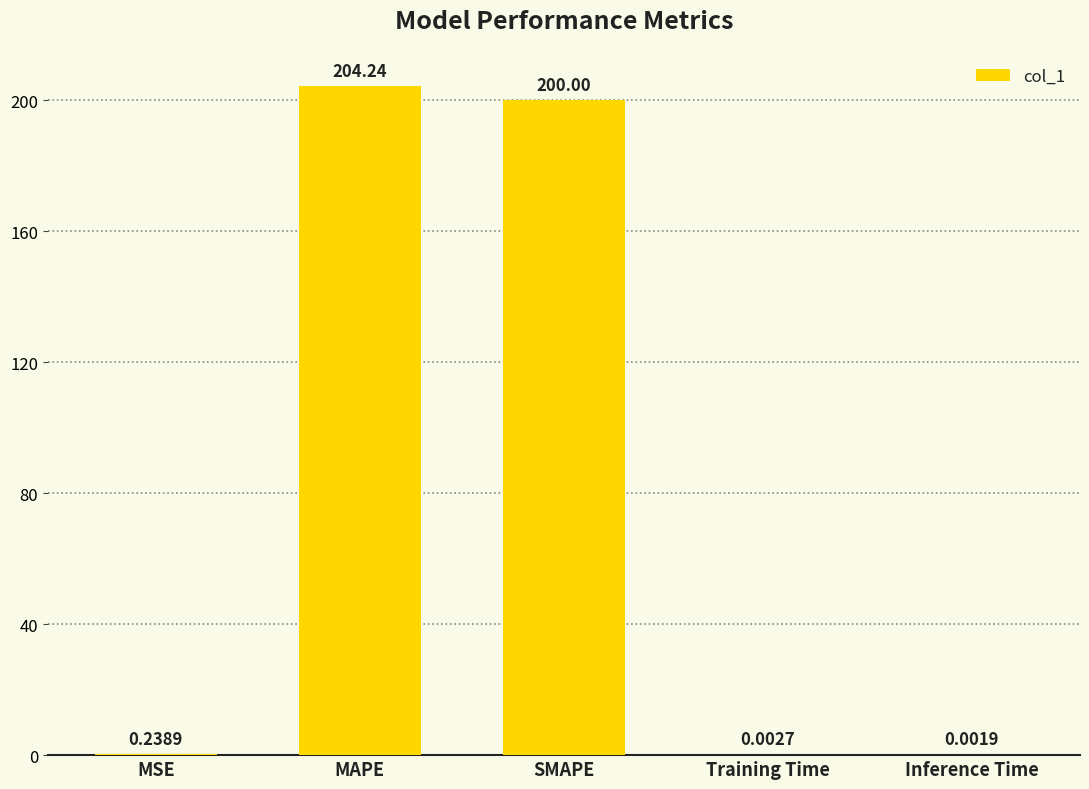

Which has a higher value, Training Time or Inference Time?

Training Time